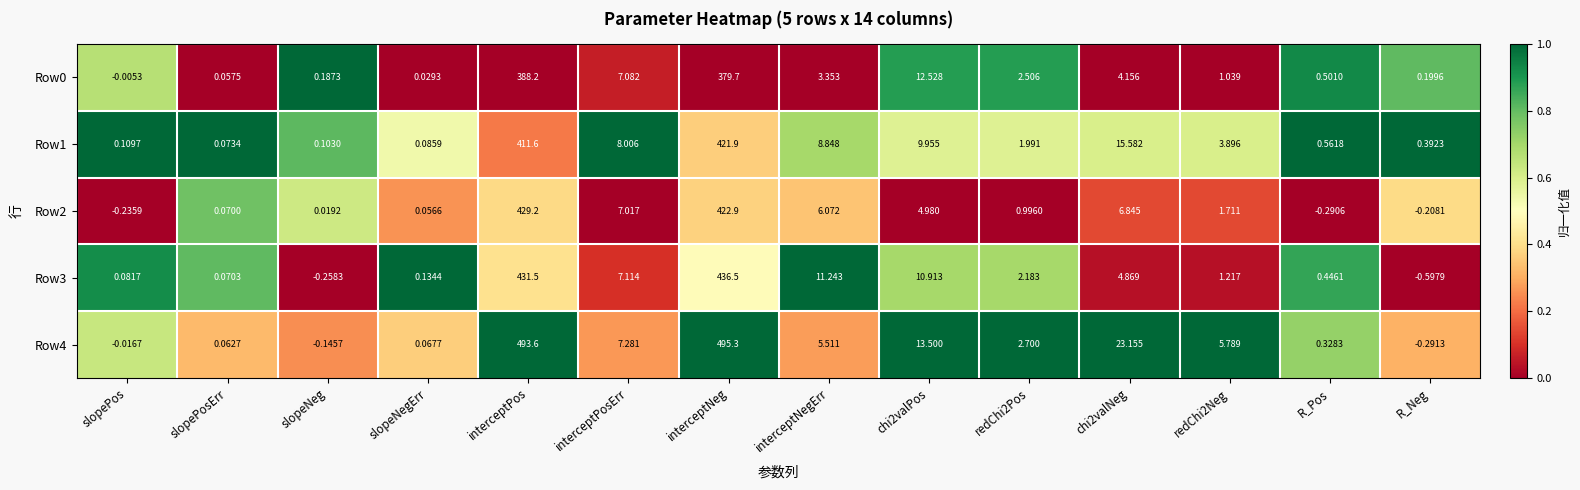

Which category has the lowest value across all series?

R_Neg